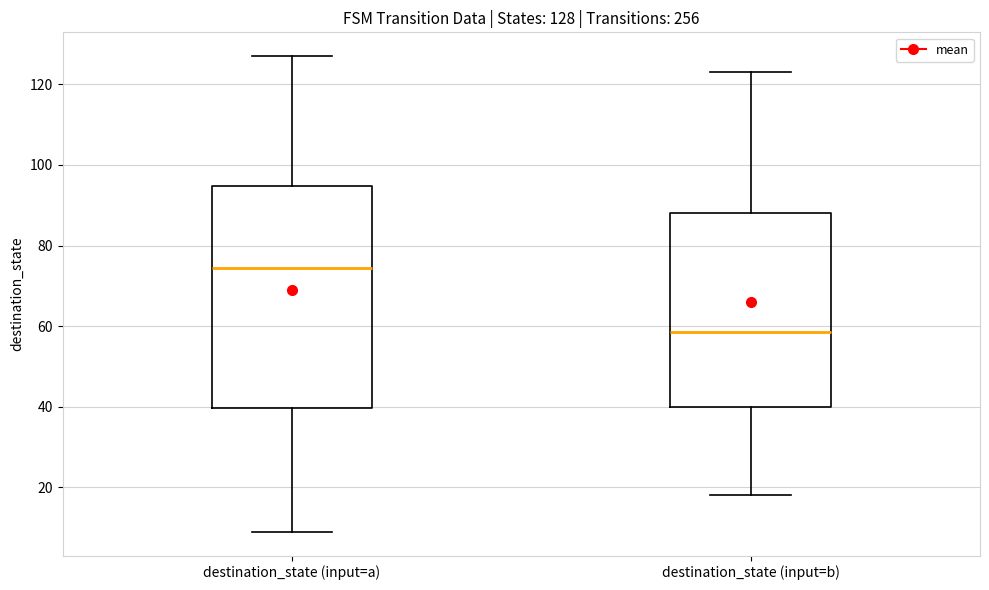

Which box is the tallest, from its lower edge to its upper edge?

destination_state (input=a)